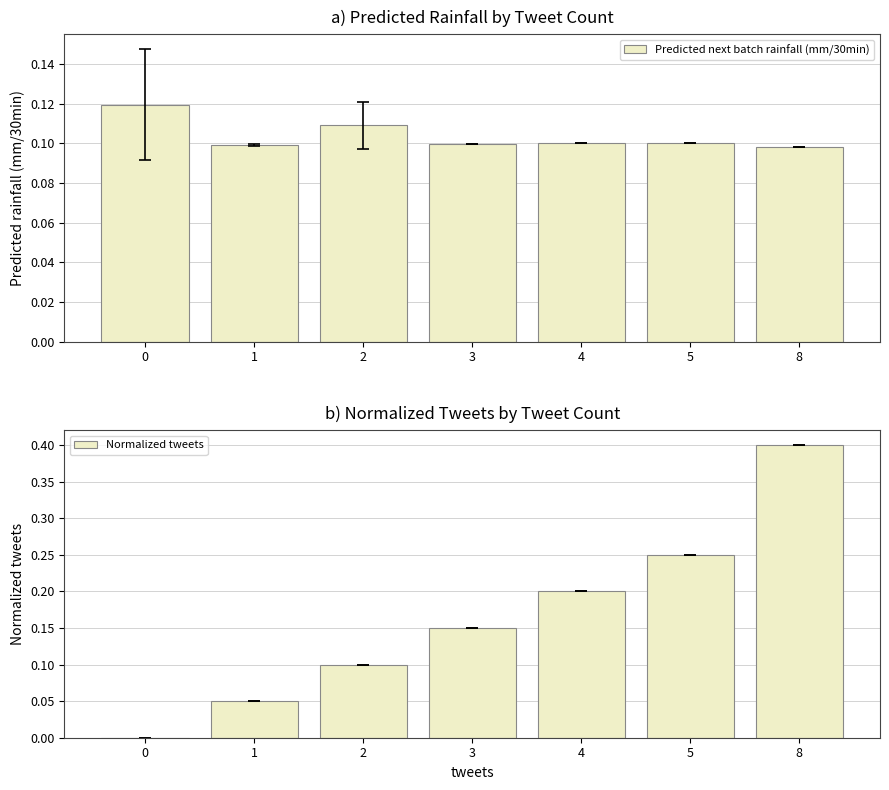

Which has a higher value, 8 or 3?

3